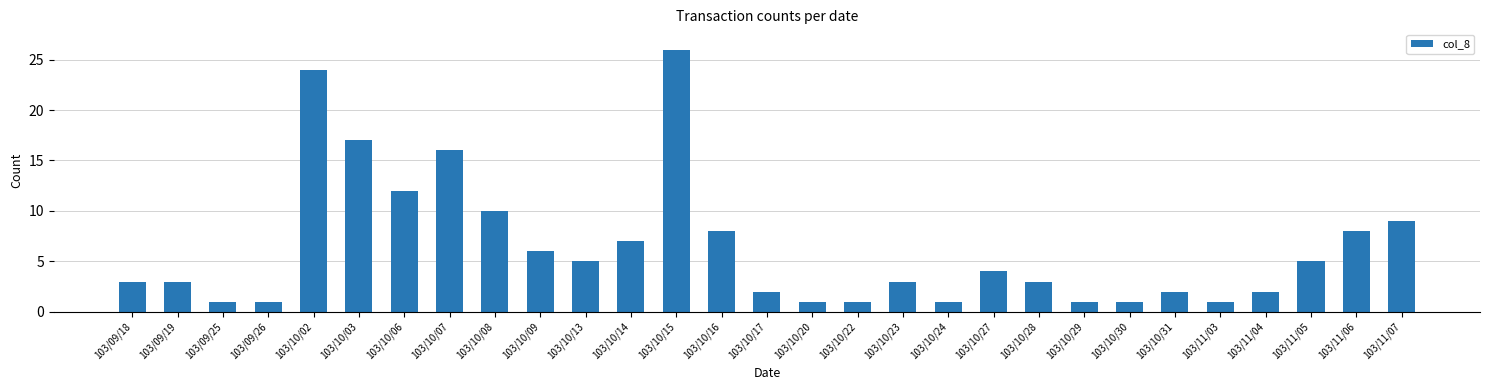

What is the minimum value shown in the chart?

1